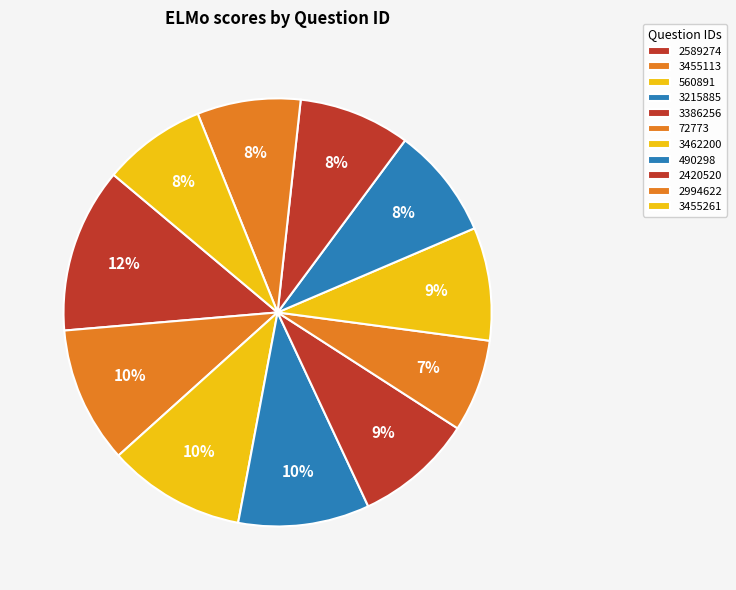

How many slices are in this pie chart?

11